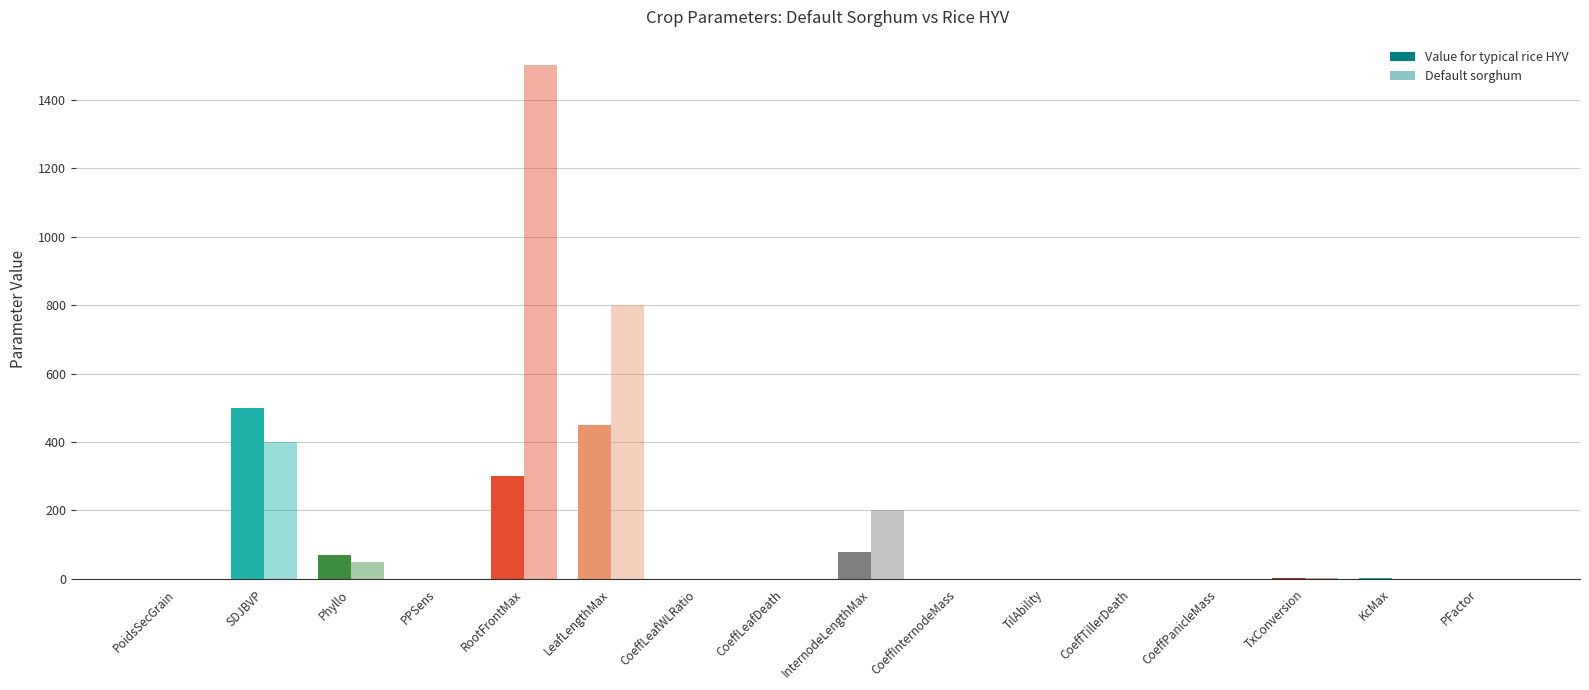

Reading left to right, transcribe all the data shown in this chart.

Value for typical rice HYV: PoidsSecGrain=0.0	SDJBVP=500.0	Phyllo=70.0	PPSens=0.9	RootFrontMax=300.0	LeafLengthMax=450.0	CoeffLeafWLRatio=0.0	CoeffLeafDeath=0.1	InternodeLengthMax=80.0	CoeffInternodeMass=0.0	TilAbility=0.7	CoeffTillerDeath=0.1	CoeffPanicleMass=0.0	TxConversion=4.0	KcMax=1.4	PFactor=1.0
Default sorghum: PoidsSecGrain=0.0	SDJBVP=400.0	Phyllo=50.0	PPSens=0.4	RootFrontMax=1500.0	LeafLengthMax=800.0	CoeffLeafWLRatio=0.1	CoeffLeafDeath=0.0	InternodeLengthMax=200.0	CoeffInternodeMass=0.0	TilAbility=0.2	CoeffTillerDeath=0.2	CoeffPanicleMass=0.1	TxConversion=4.0	KcMax=1.2	PFactor=0.5